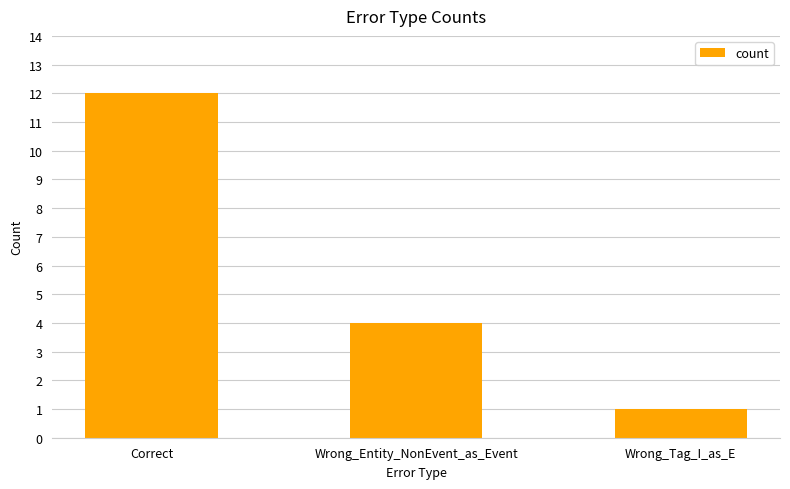

What is the average value?

6